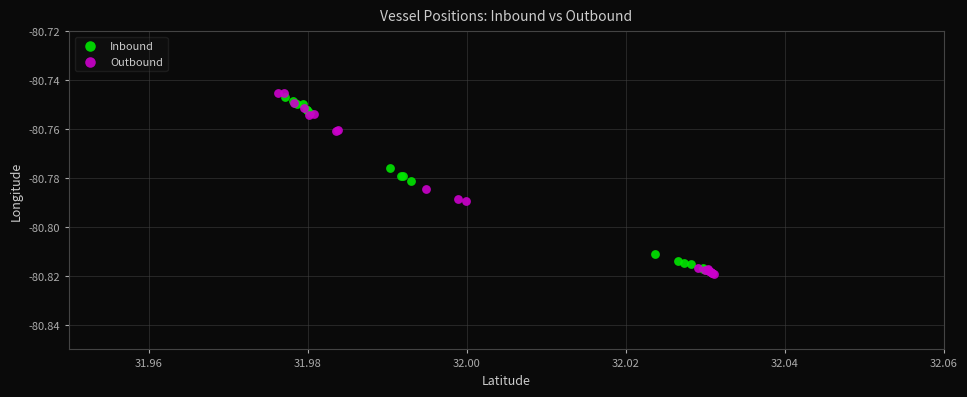

Which series reaches the maximum Y coordinate?

Outbound